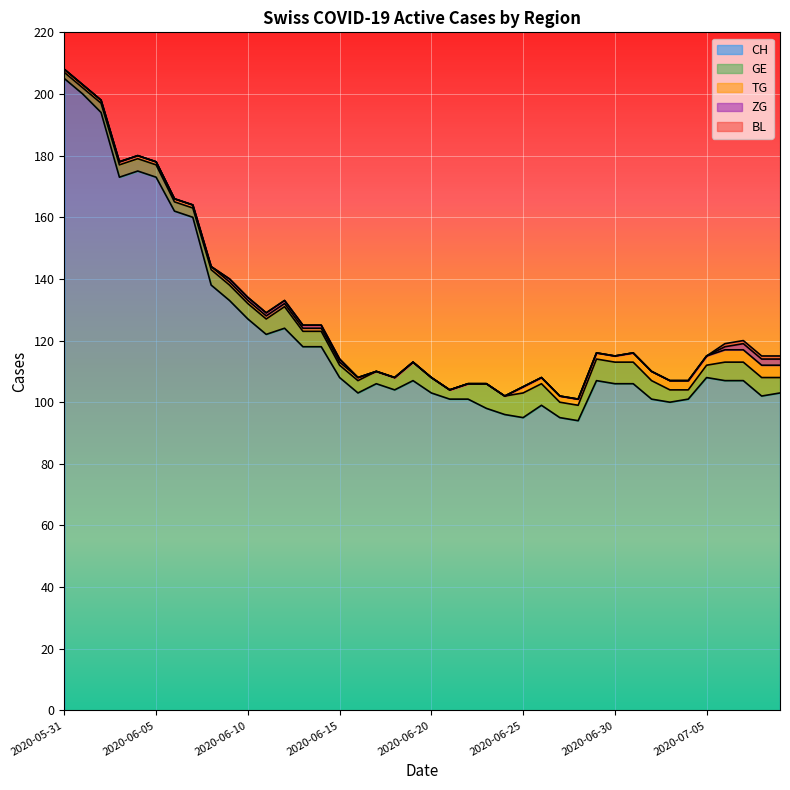

How many TG values are between 1 and 2?

23